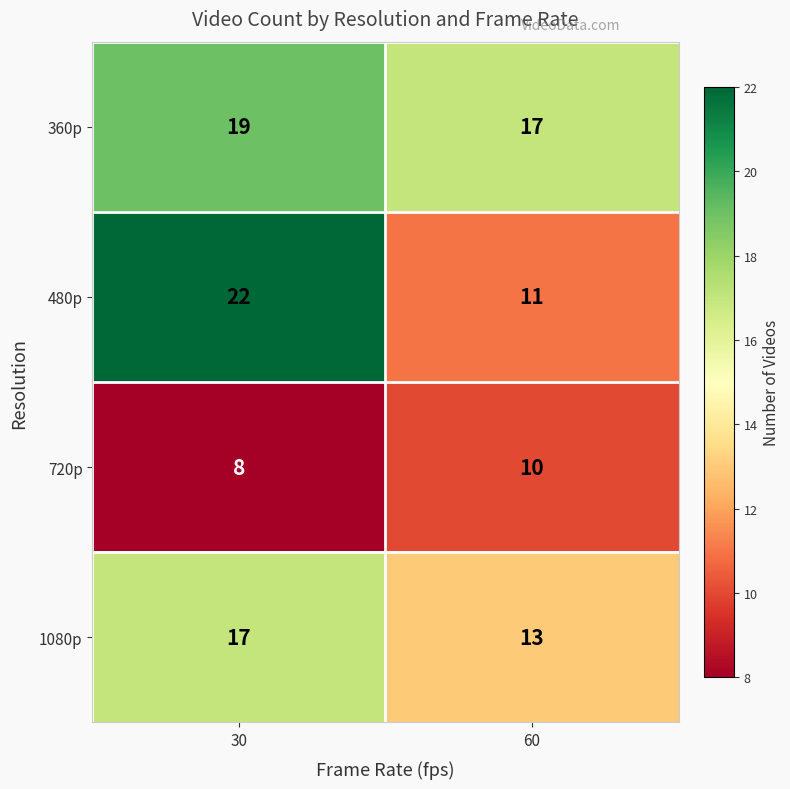

The 720p series shows 8 at 30. True or false?

True